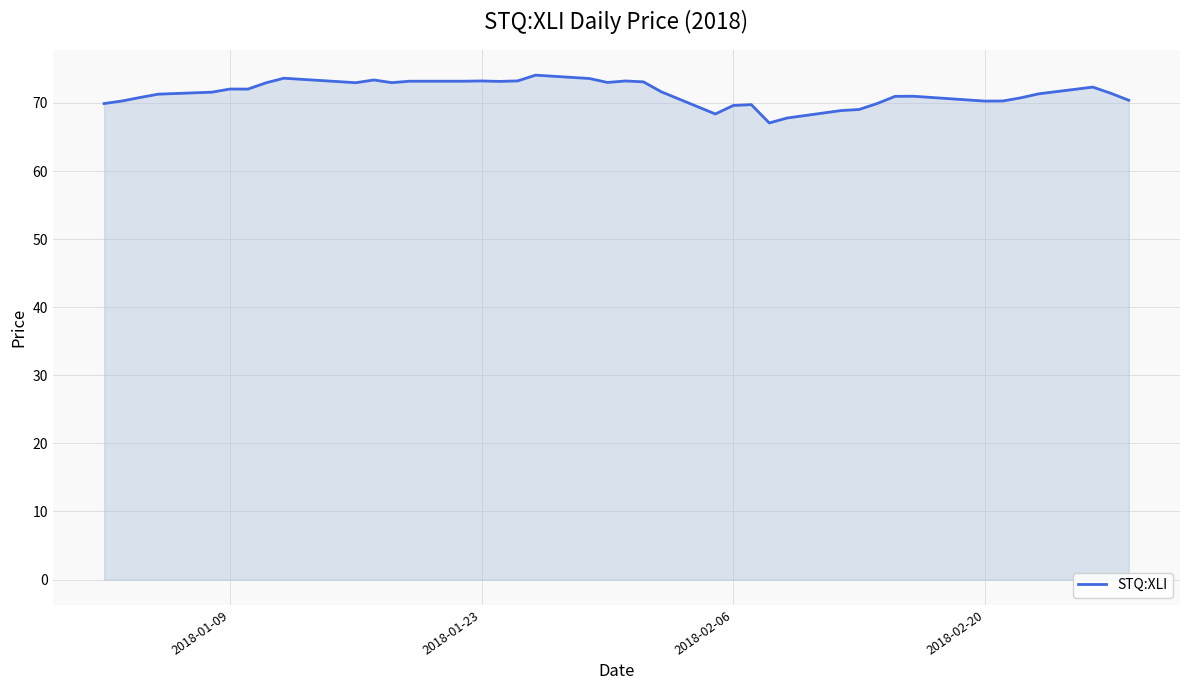

What is the minimum value shown in the chart?

67.1